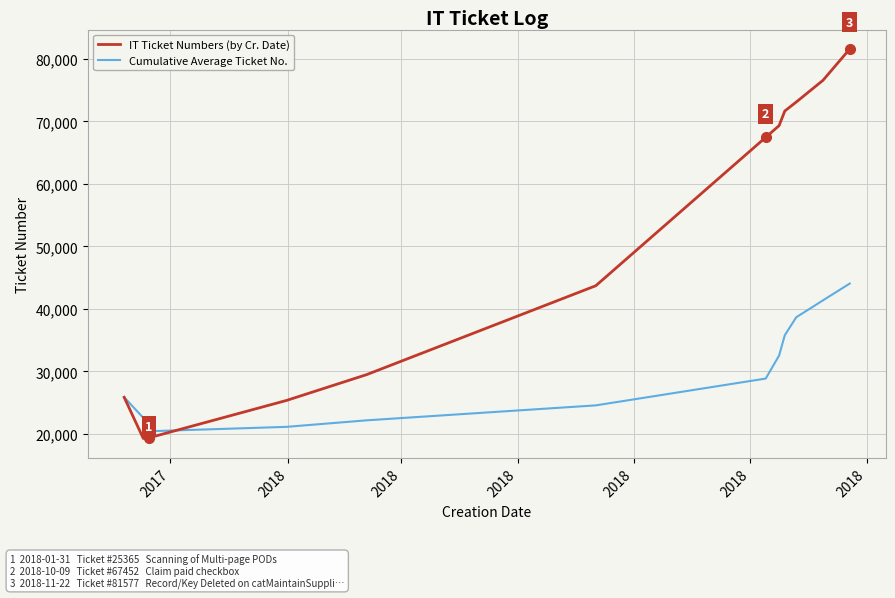

Rank the series by their average value, from highest to lowest.

IT Ticket Numbers (by Cr. Date), Cumulative Average Ticket No.